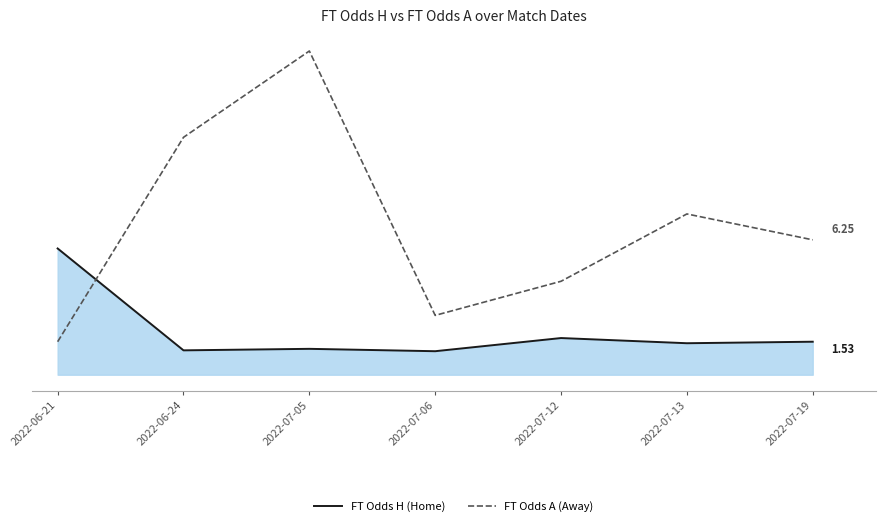

At which label does FT Odds H reach its minimum?

2022-07-06